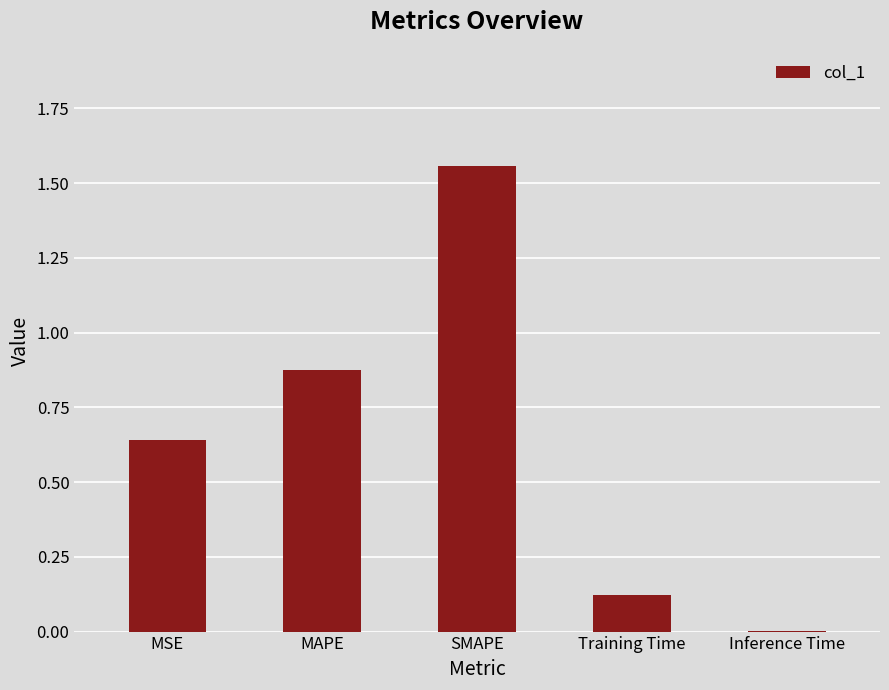

What is the sum of the values at Training Time and SMAPE?

1.7